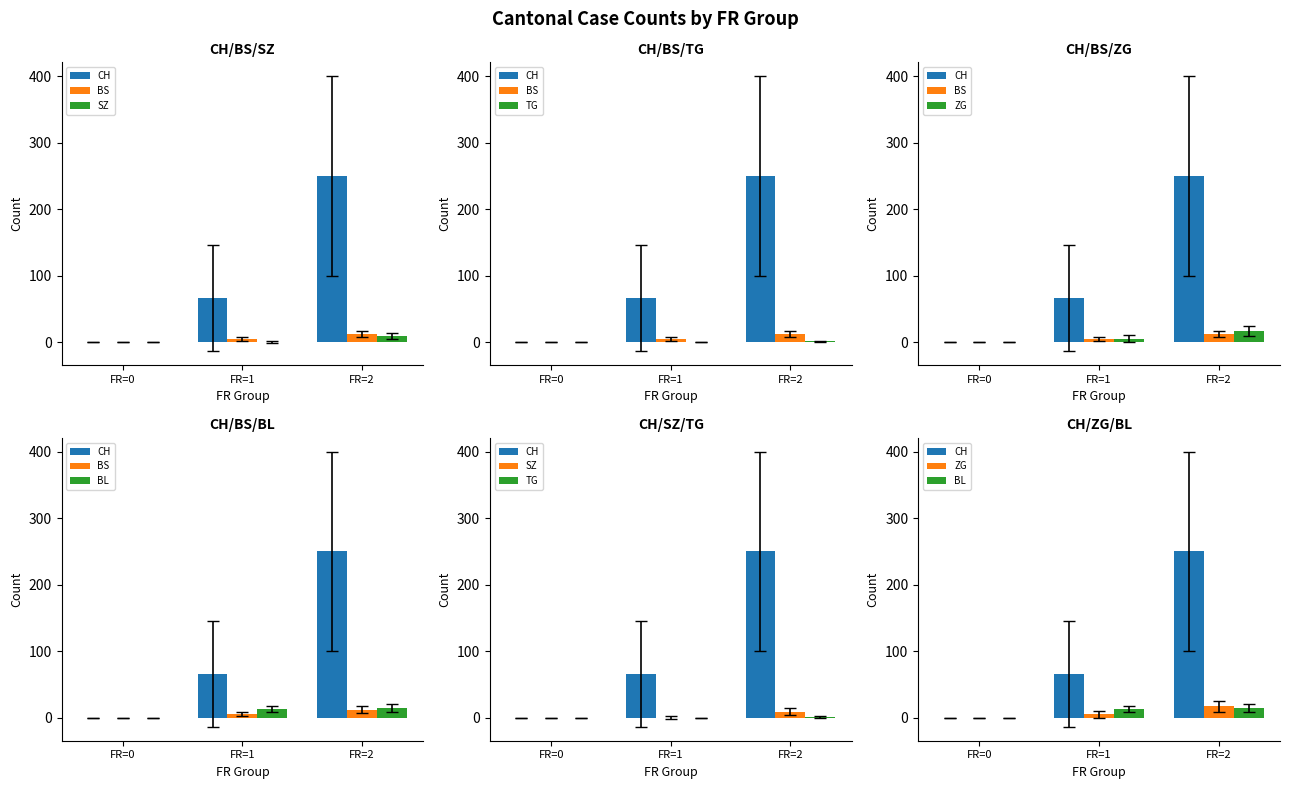

Rank the categories by TG value from highest to lowest.

FR=2, FR=0, FR=1